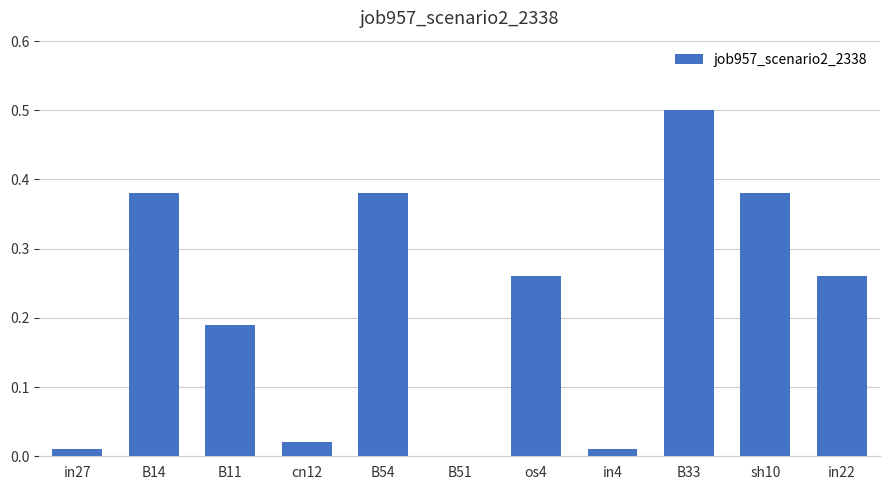

What is the maximum value shown in the chart?

0.5